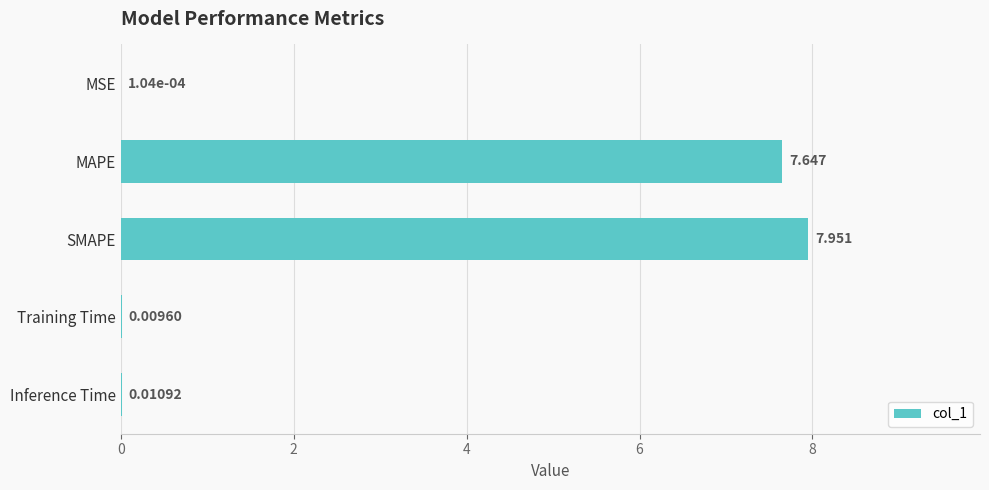

Which label corresponds to the largest value in the chart?

SMAPE